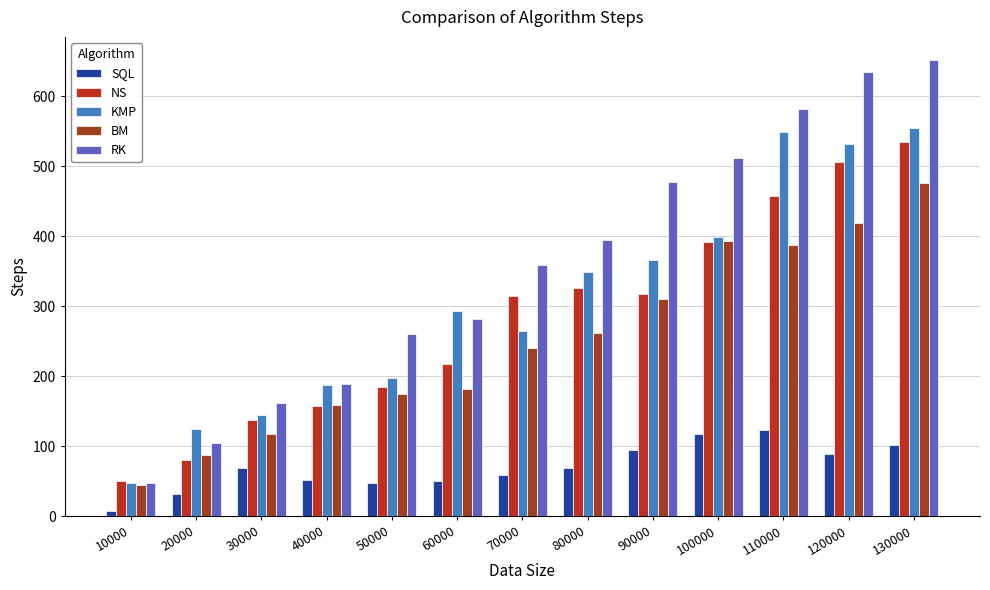

Rank the series by their maximum value, from lowest to highest.

SQL, BM, NS, KMP, RK